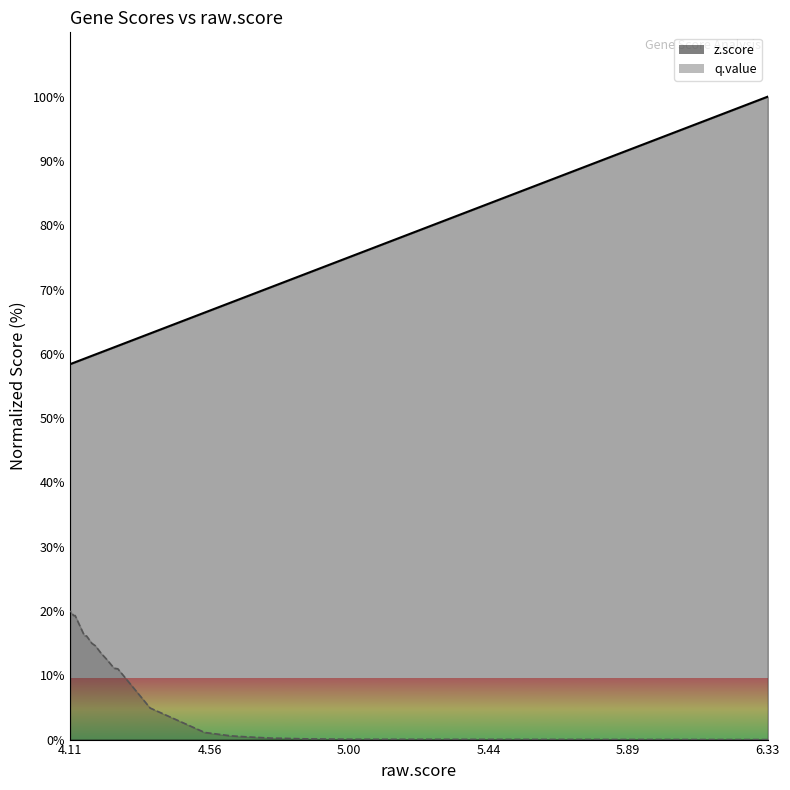

Rank the series by their maximum value, from lowest to highest.

q.value (line), z.score (line)